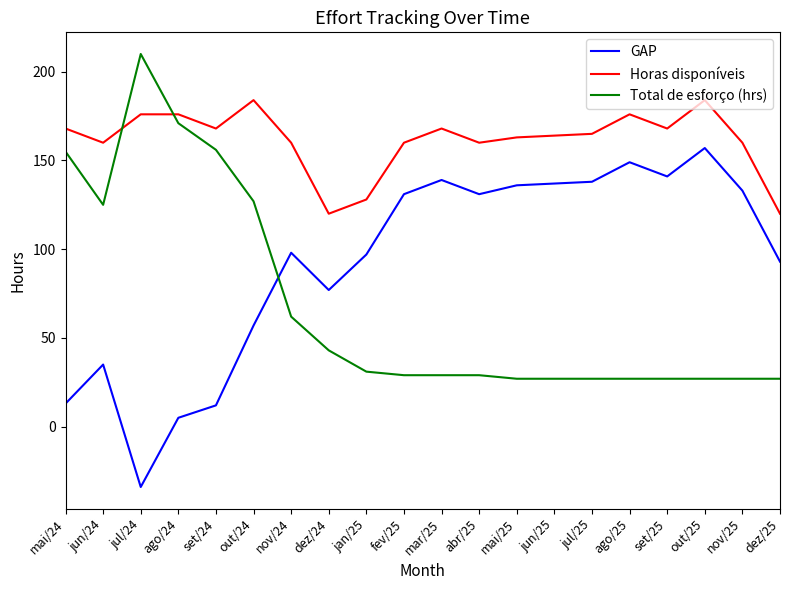

Does the chart have visible grid lines?

No